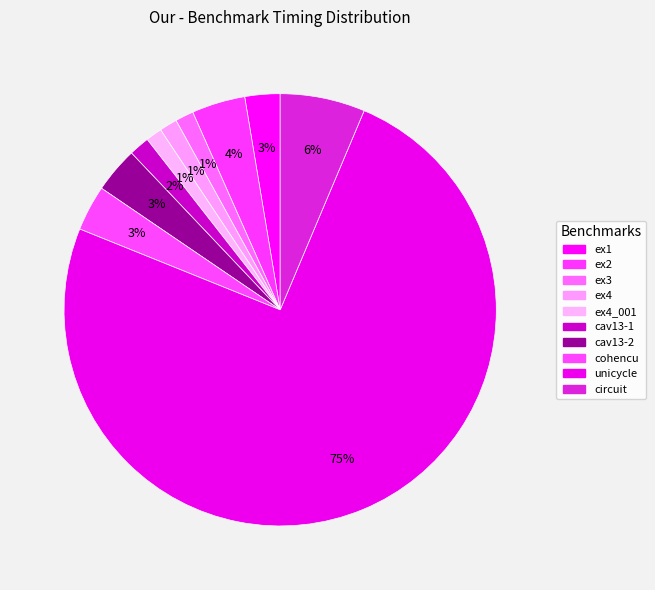

Rank the categories by value from lowest to highest.

ex4_001, ex4, ex3, cav13-1, ex1, cav13-2, cohencu, ex2, circuit, unicycle